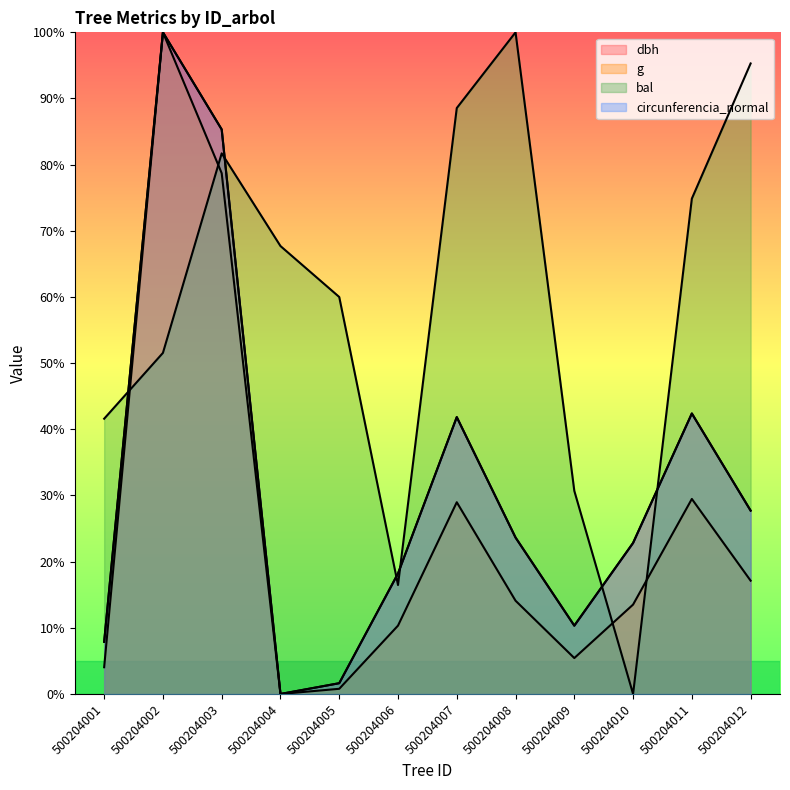

Where is g nearest to the value 50?

500204011